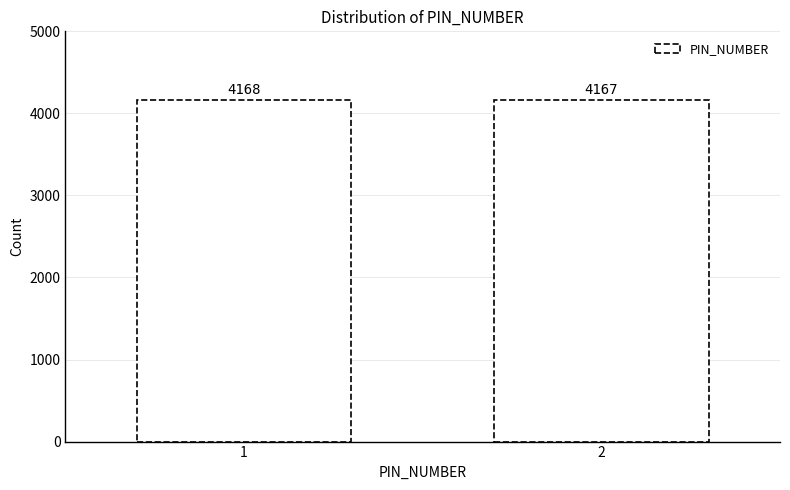

Reading left to right, transcribe all the data shown in this chart.

4168	4167